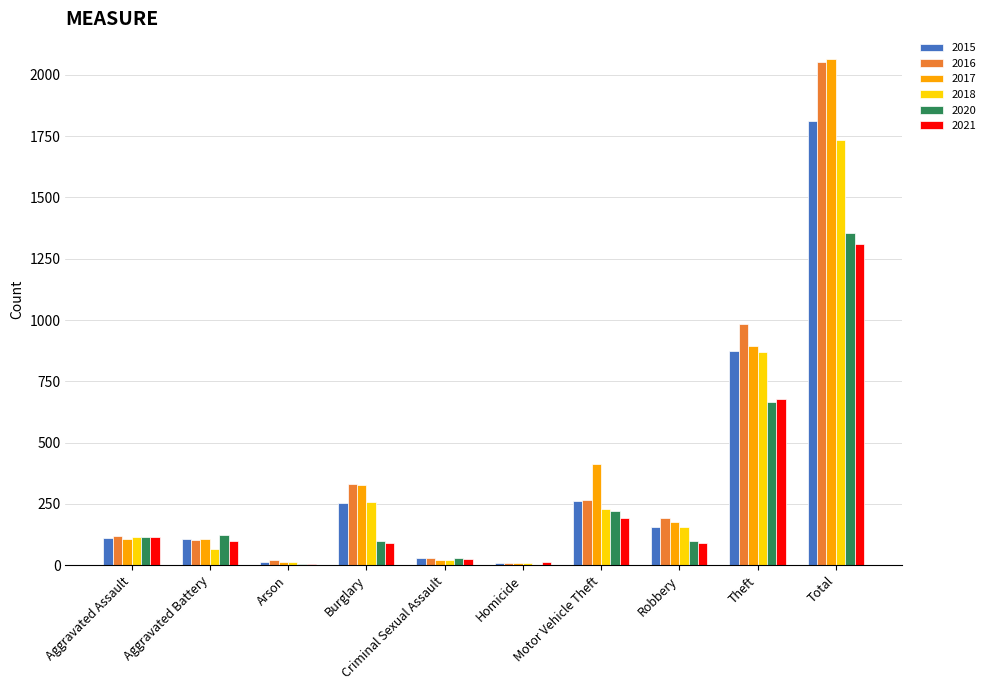

What is the greatest value displayed?

2066